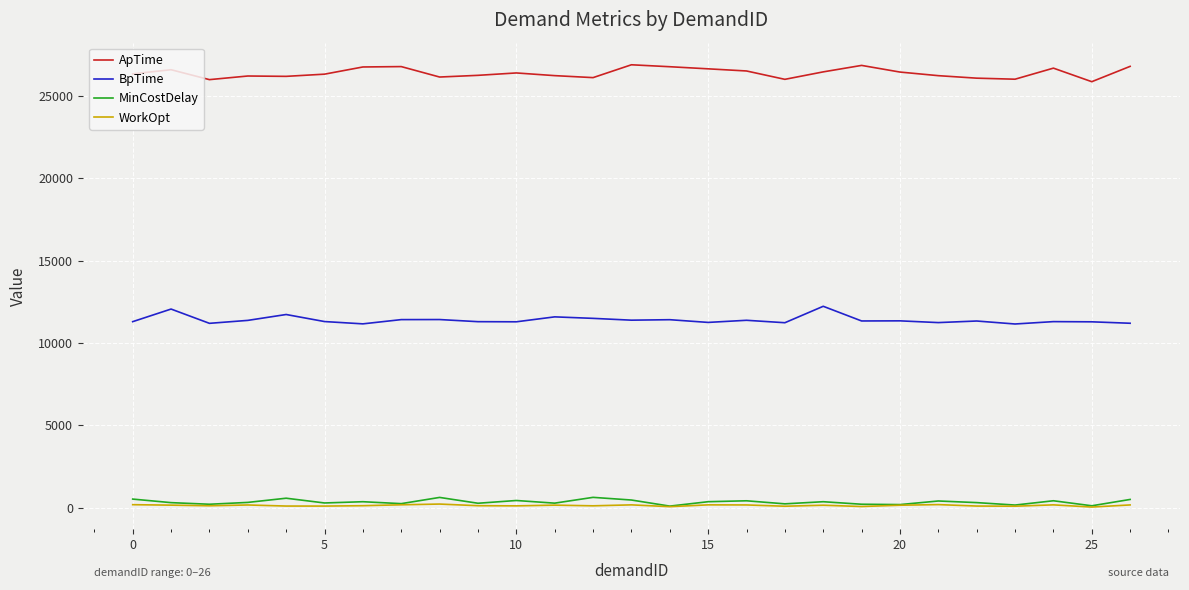

What is the lowest value of the ApTime series?

25862